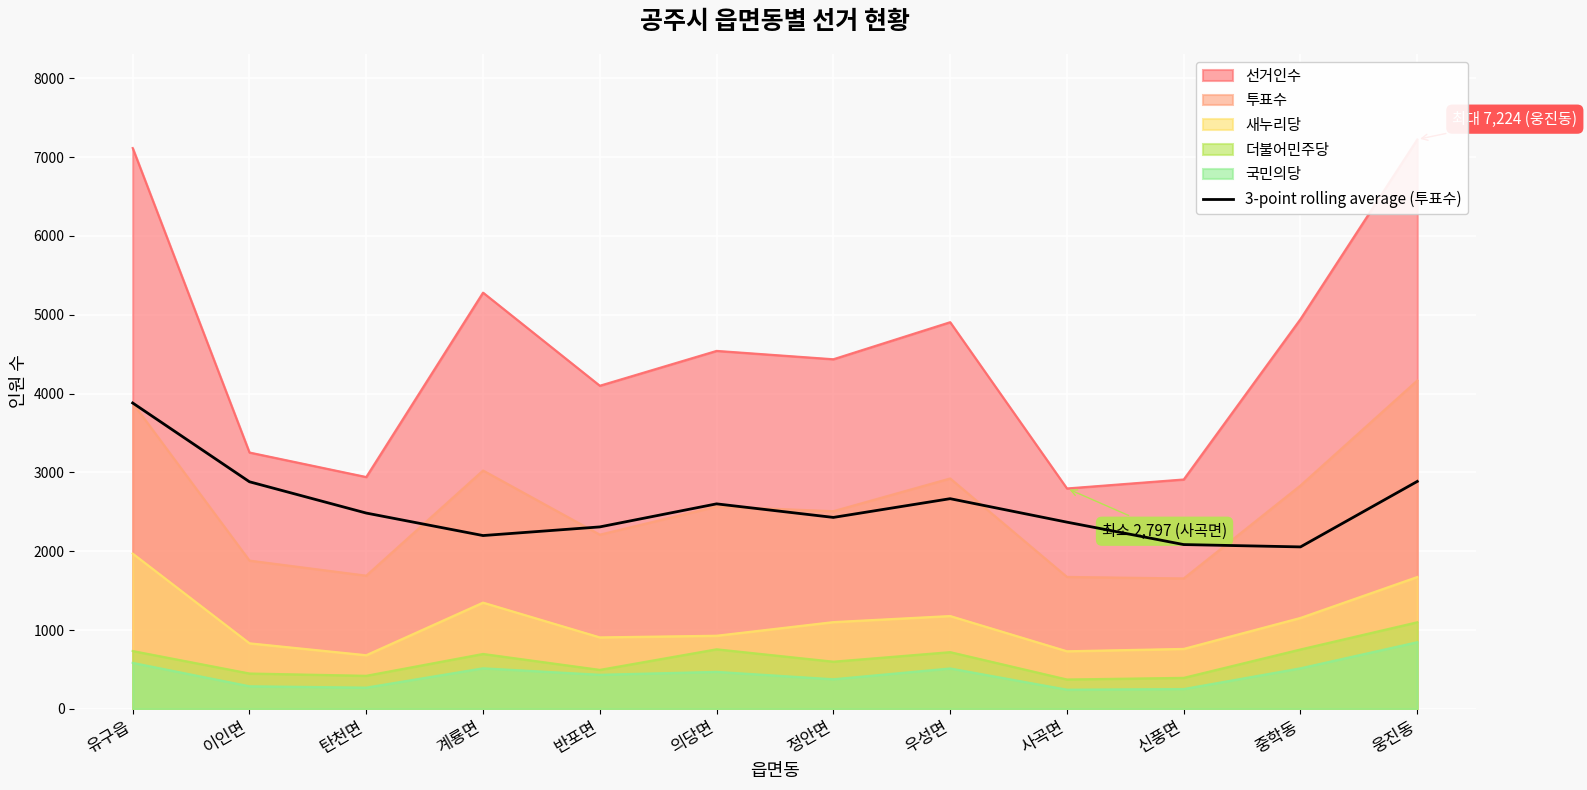

How many data points are less than 2484?

6